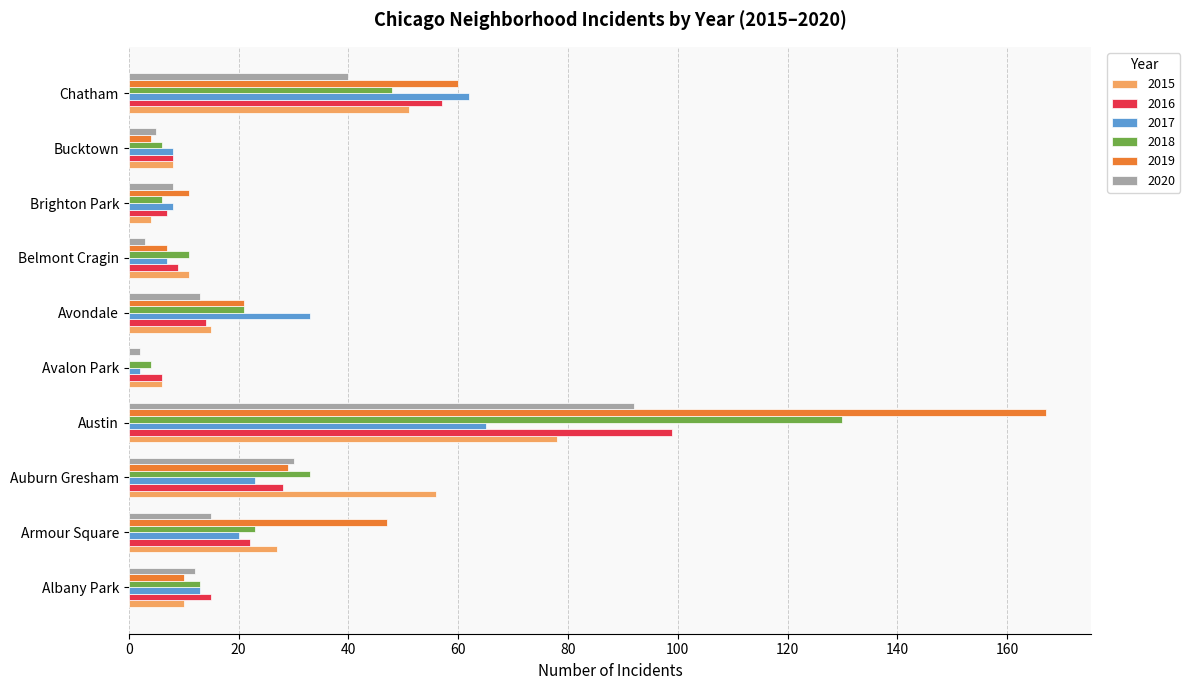

What is the sum of all 2017 values?

241